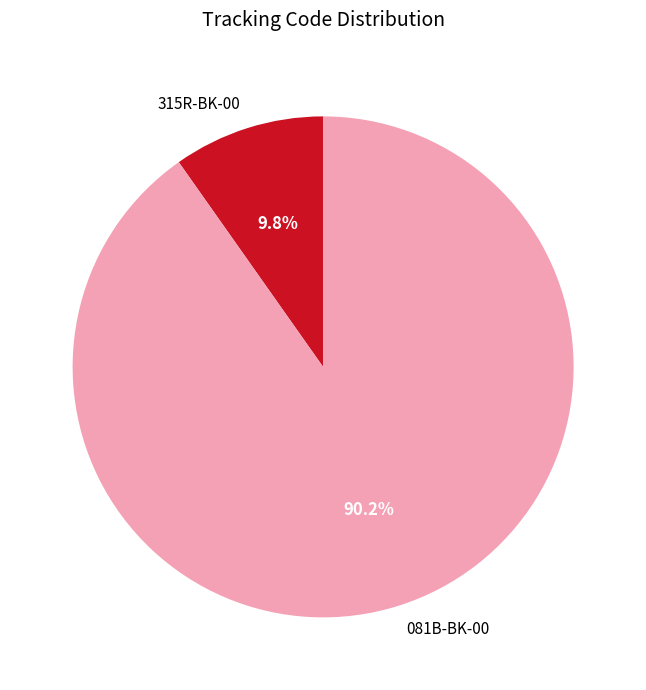

Combined, do 081B-BK-00 and 315R-BK-00 account for over 50%?

Yes